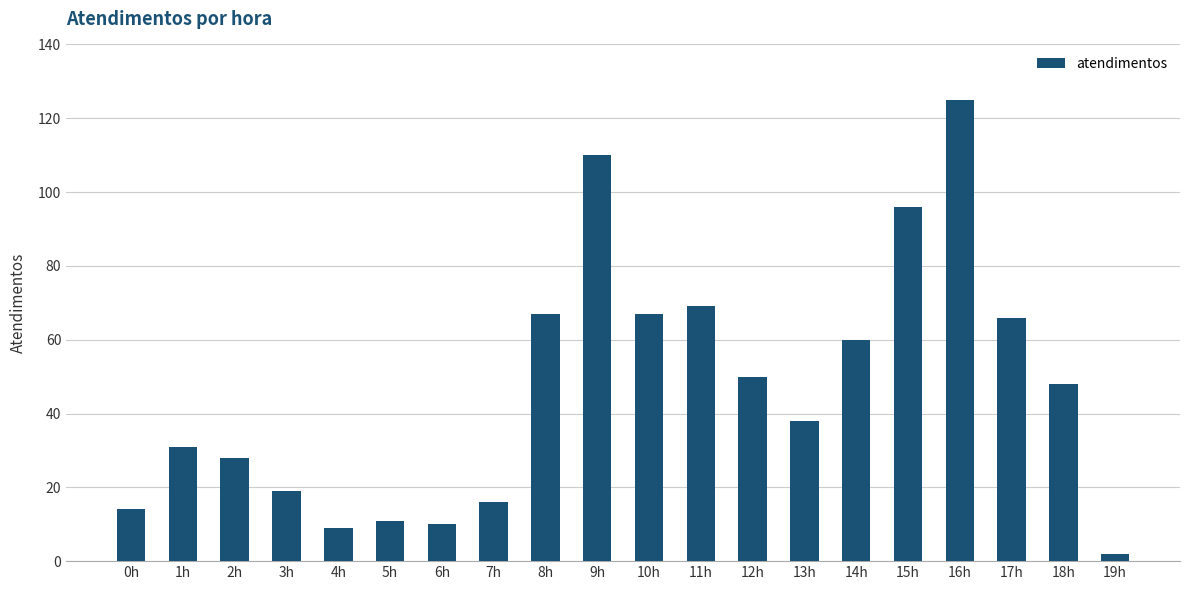

Between 8h and 1h, which is larger?

8h